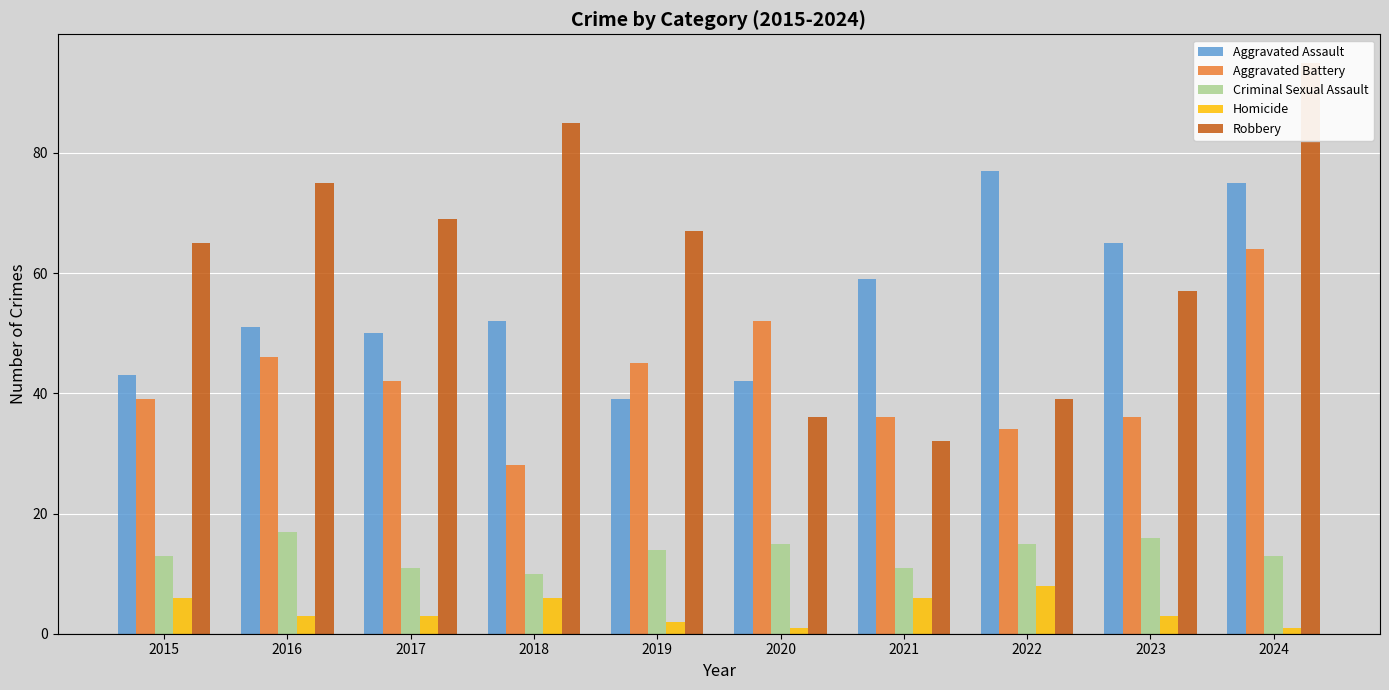

What is the average value of the Robbery series?

62